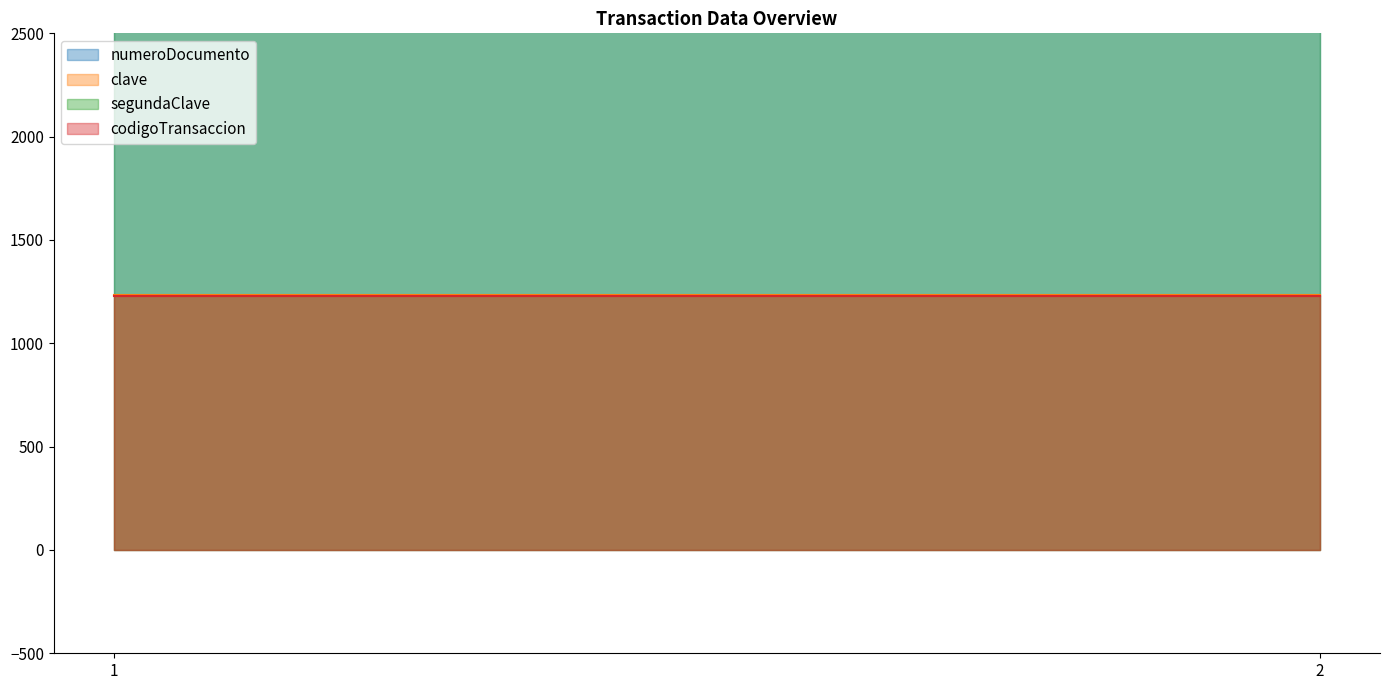

Is the value of numeroDocumento at 2 greater than the value of codigoTransaccion at 1?

Yes